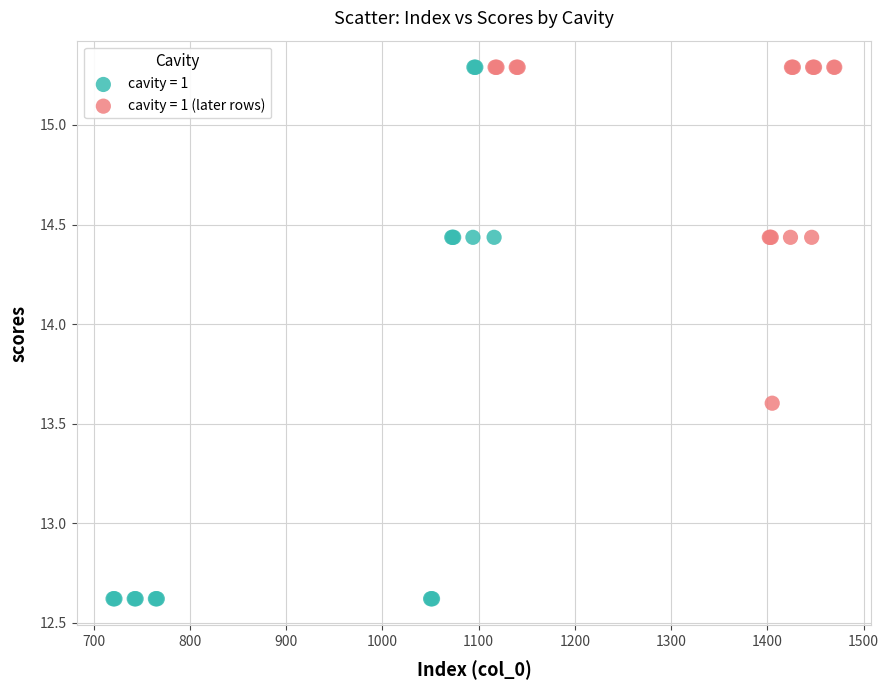

Which series reaches the minimum Y coordinate?

cavity = 1